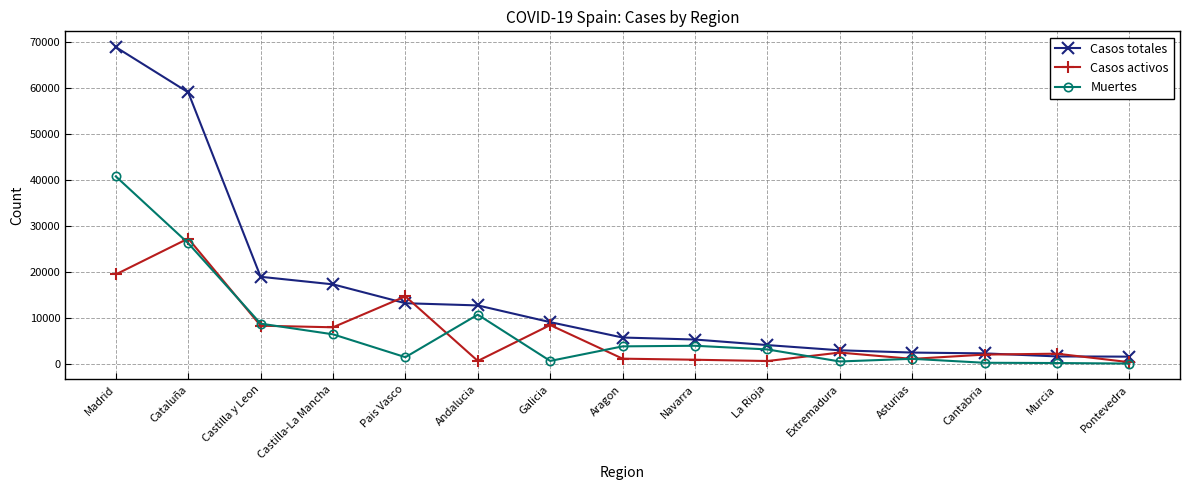

What is the sum of the Casos activos values at Navarra and Pontevedra?

1197